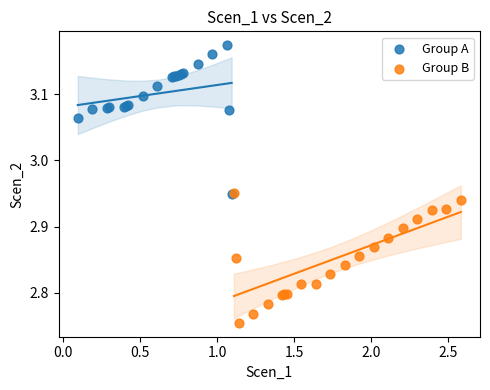

Which series has the largest Y range (max minus min)?

Group A